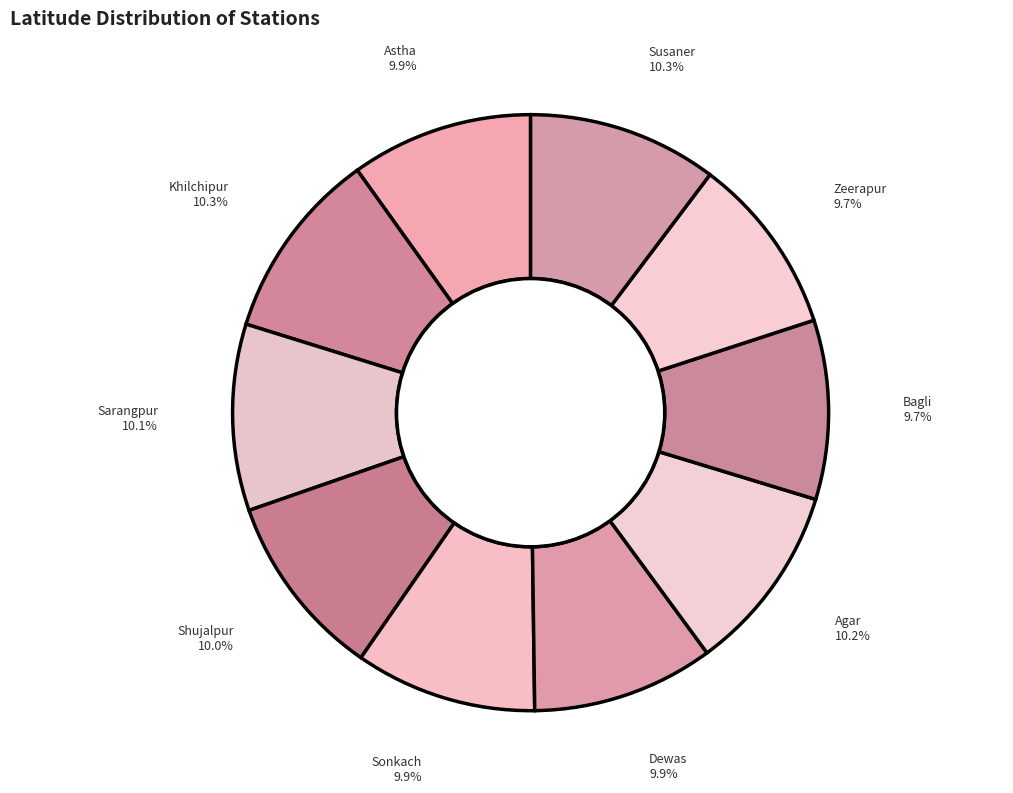

Does Zeerapur represent more than half of the total?

No